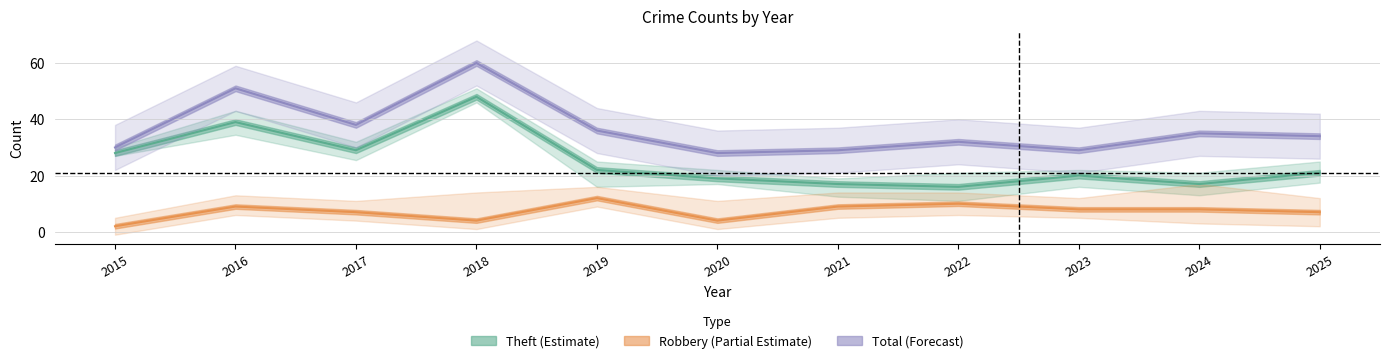

What is the value of the Total point at the 6th from the left?

28